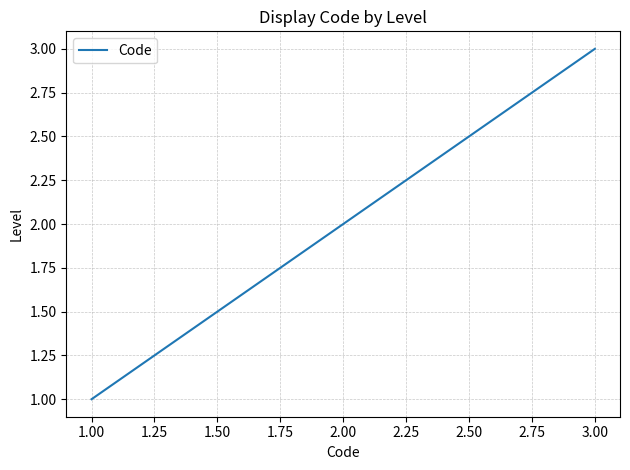

What is the maximum value shown in the chart?

3